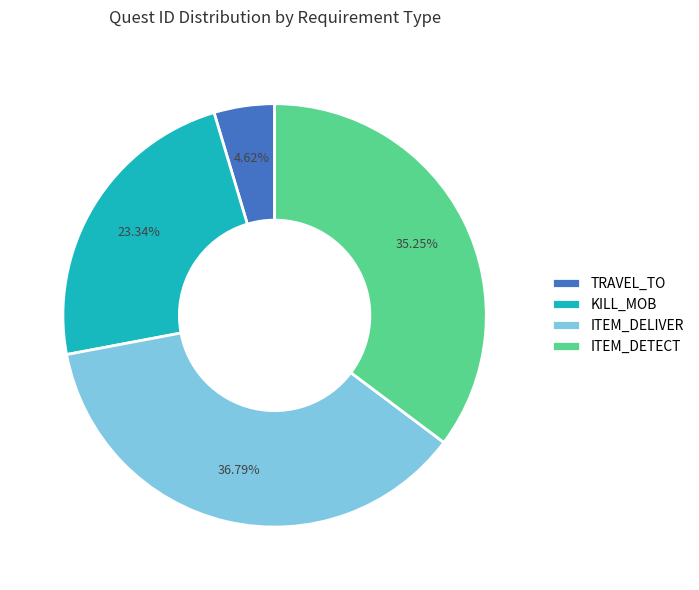

Does ITEM_DELIVER account for over 50% of the chart?

No